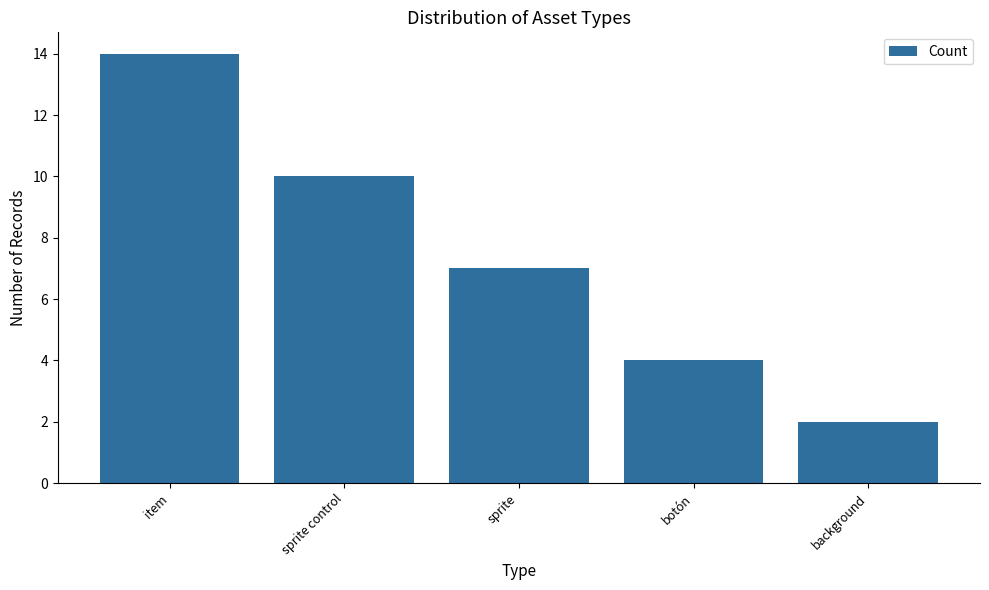

Are the bars horizontal?

No